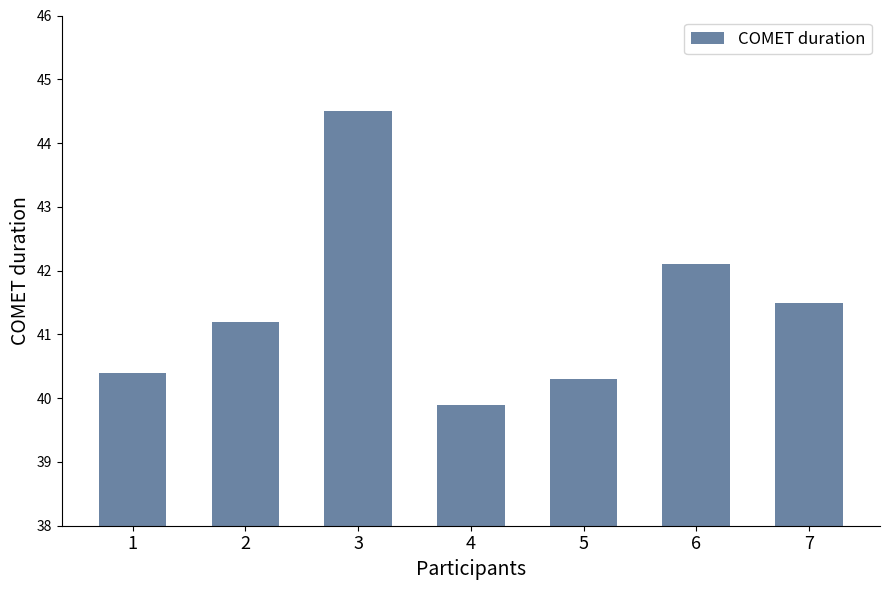

Reading right to left, transcribe all the data shown in this chart.

41.5	42.1	40.3	39.9	44.5	41.2	40.4